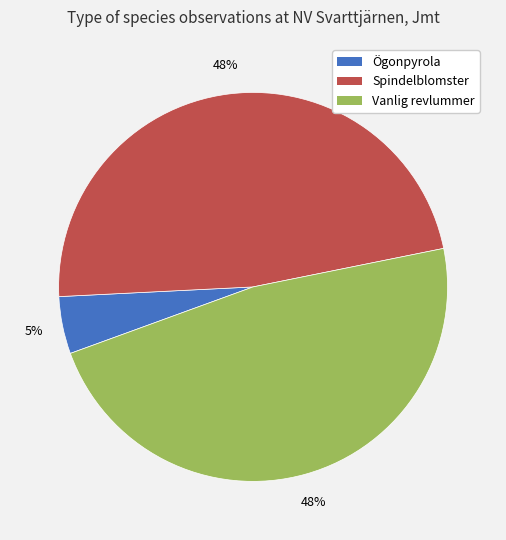

True or false: Ögonpyrola accounts for 5% of the total.

True